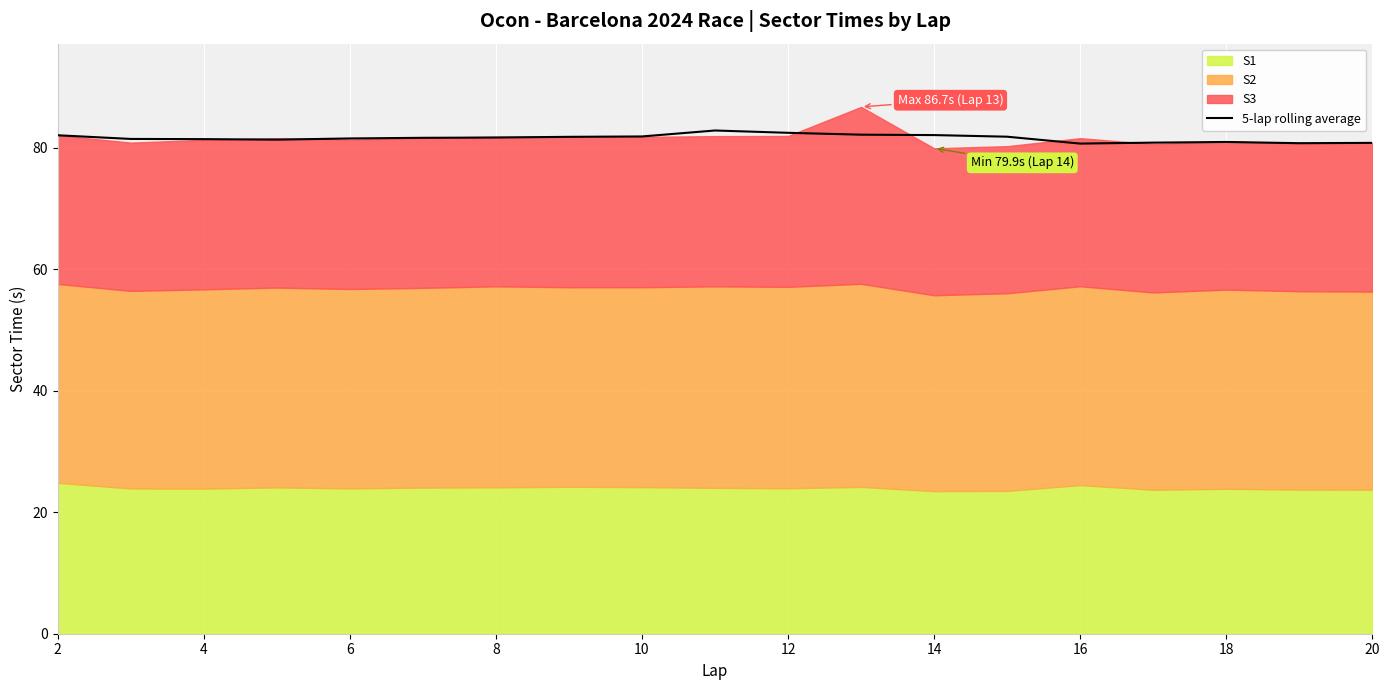

The 5-lap rolling average series shows 80.9 at 18. True or false?

True